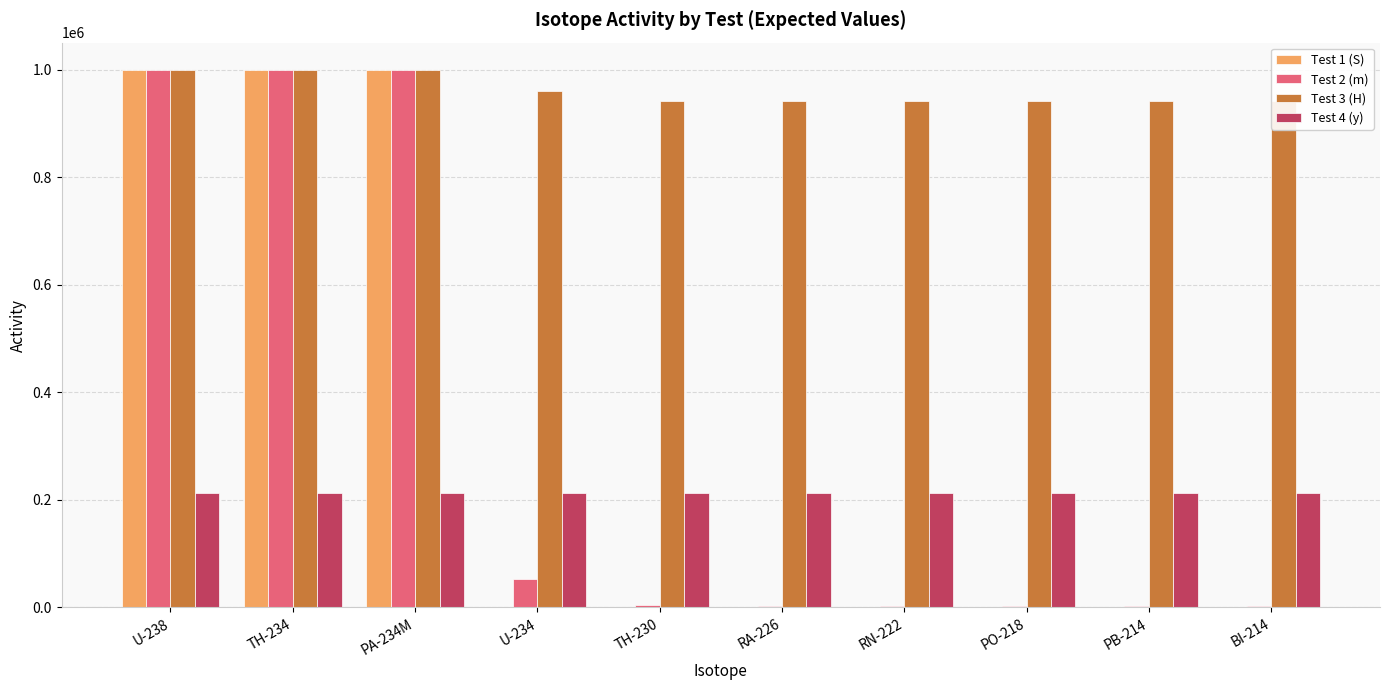

Which series has the largest total across all categories?

Test 3 (H)